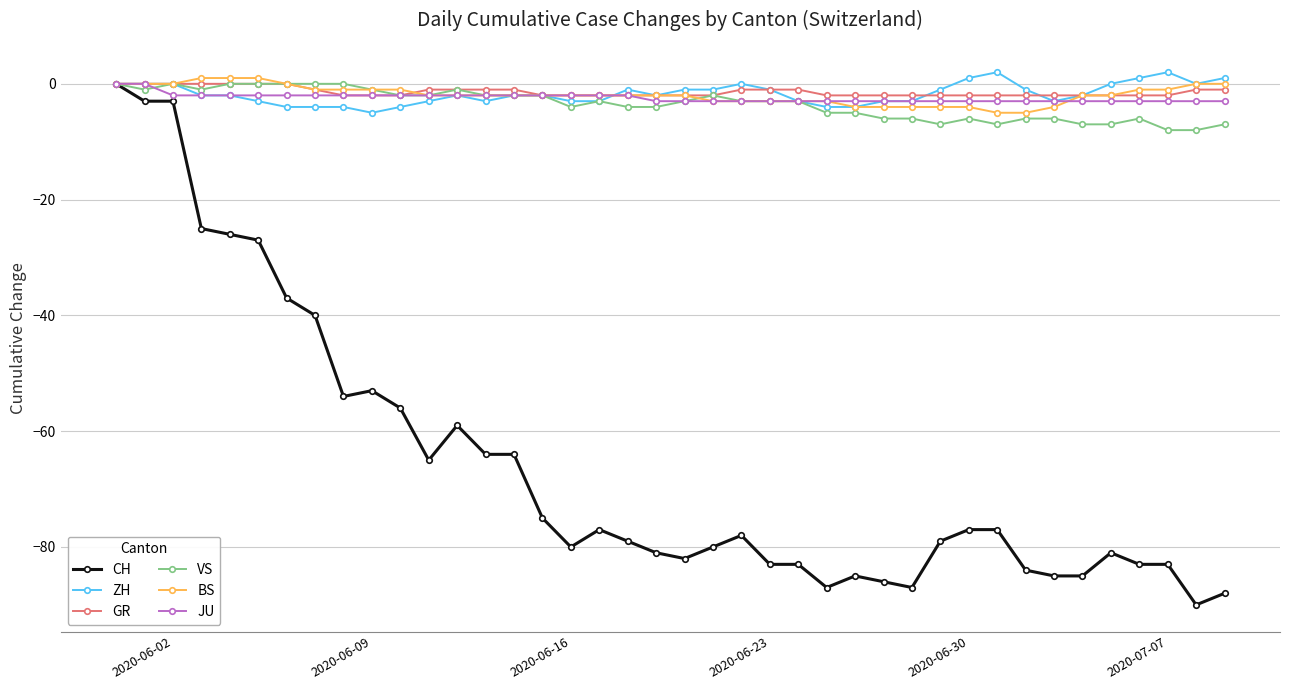

How many values in the CH series exceed -78?

19